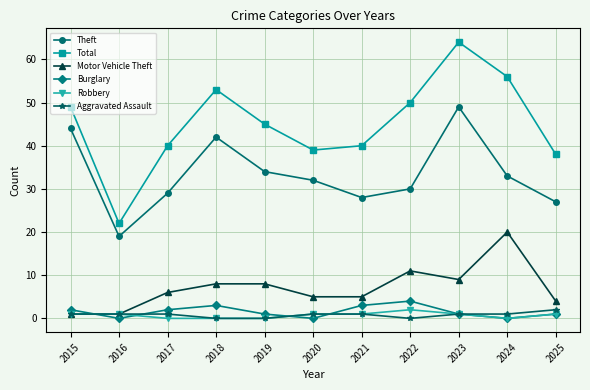

What is the value of the Aggravated Assault point at the 7th from the left?

1